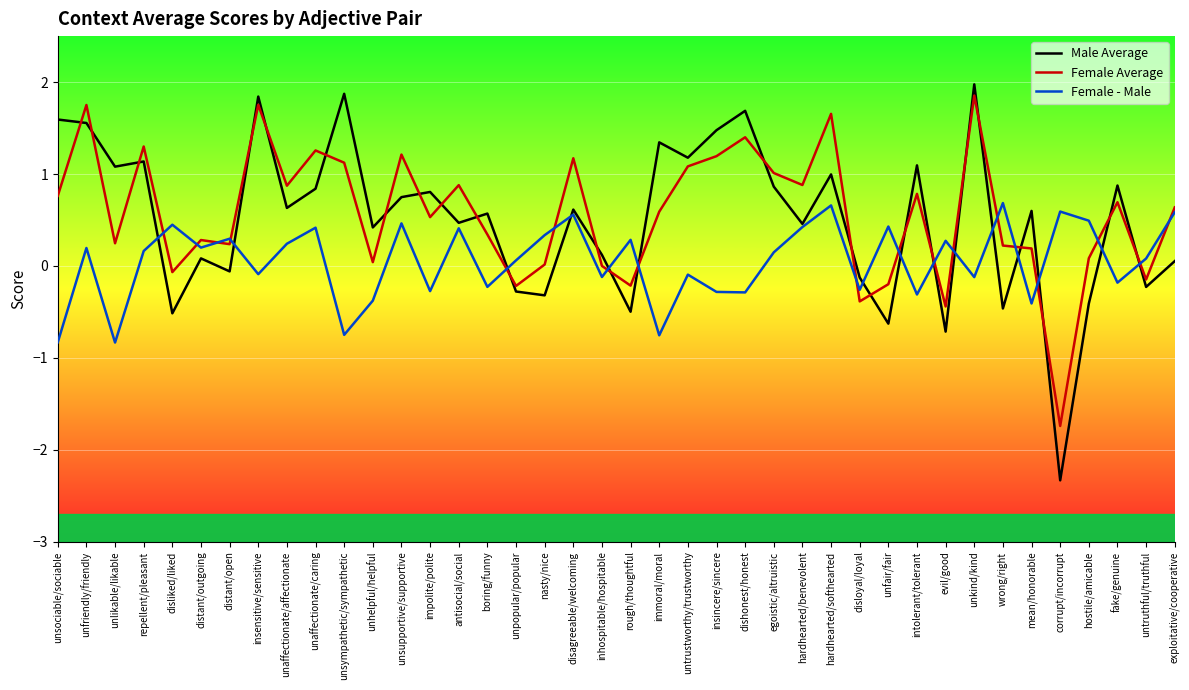

What is the difference between the maximum and minimum values in the Female Average series?

3.6